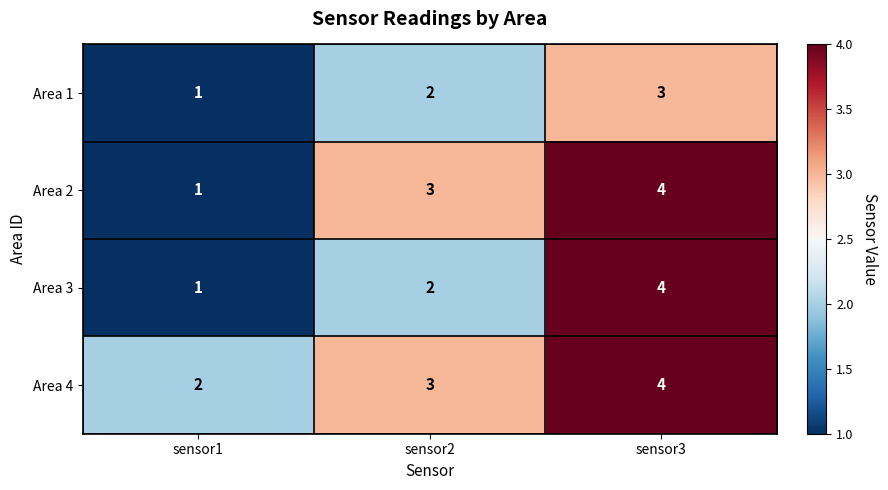

What is the total value across all series at sensor3?

15